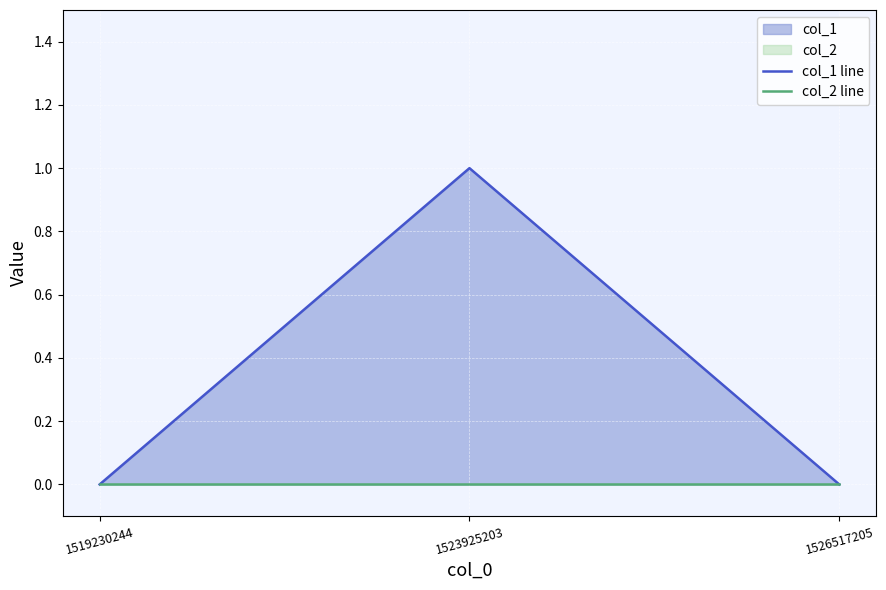

How many positive values does the col_1 line series have?

1